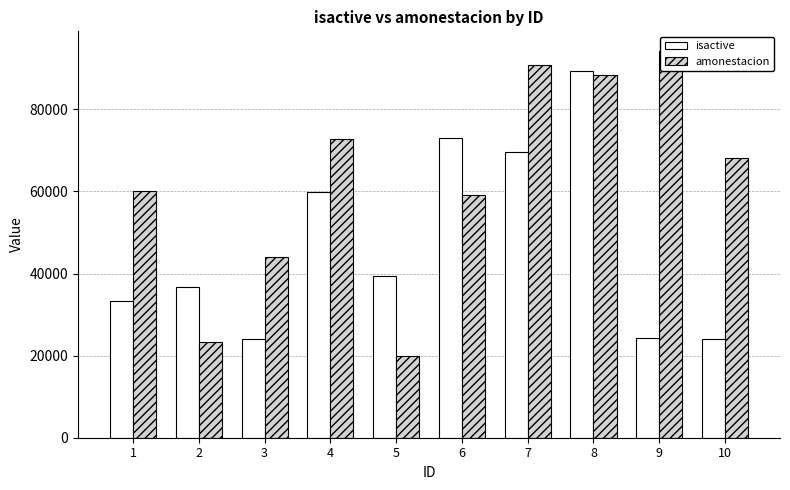

Reading left to right, list all the values displayed in this chart.

isactive: 1=33370	2=36636	3=24102	4=59789	5=39488	6=72960	7=69551	8=89255	9=24412	10=23956
amonestacion: 1=60111	2=23277	3=44015	4=72727	5=19871	6=59129	7=90756	8=88328	9=94290	10=68070